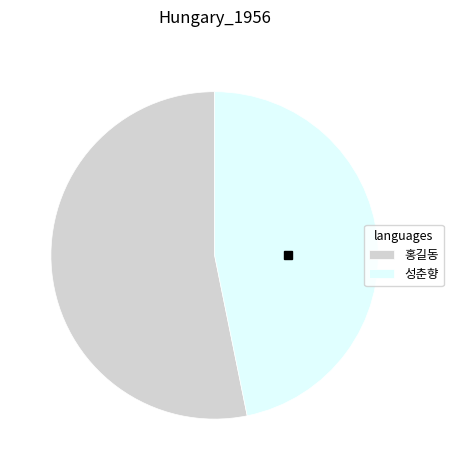

Which slice represents more than half of the pie?

홍길동